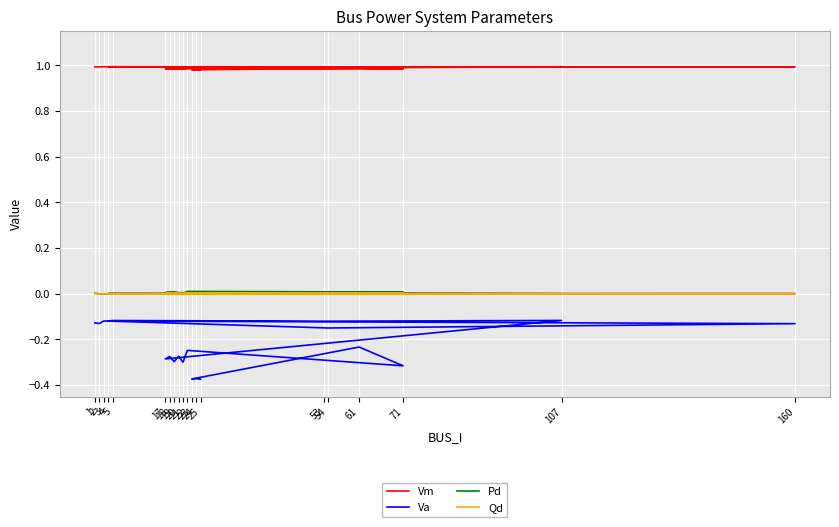

What is the label of the 19th point from the right?

2